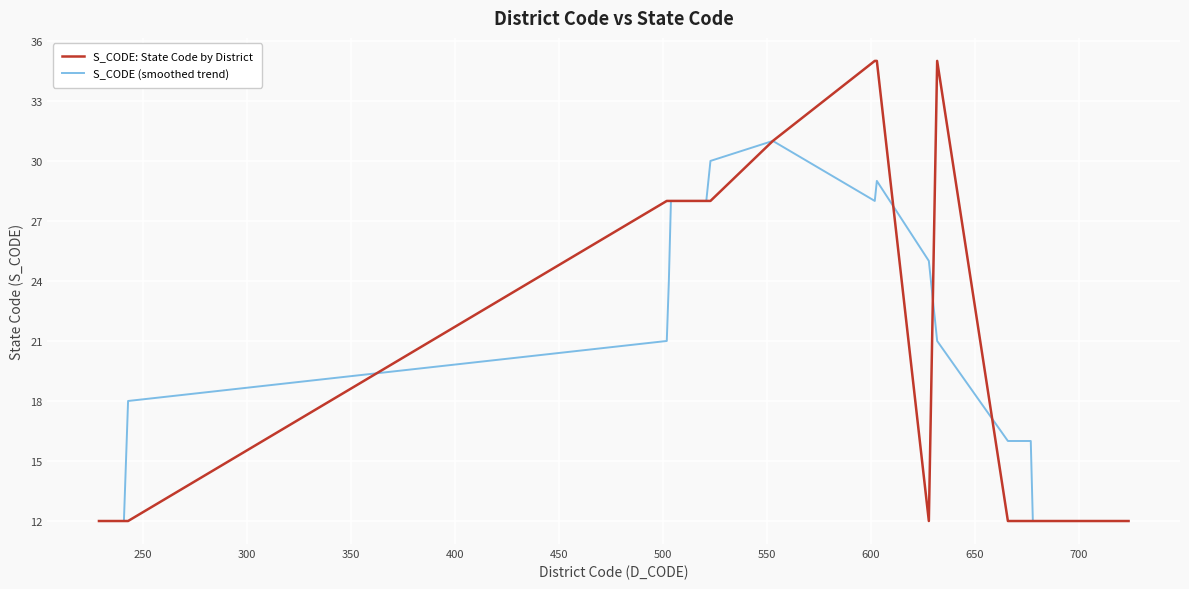

What is the maximum value for S_CODE: State Code by District?

35